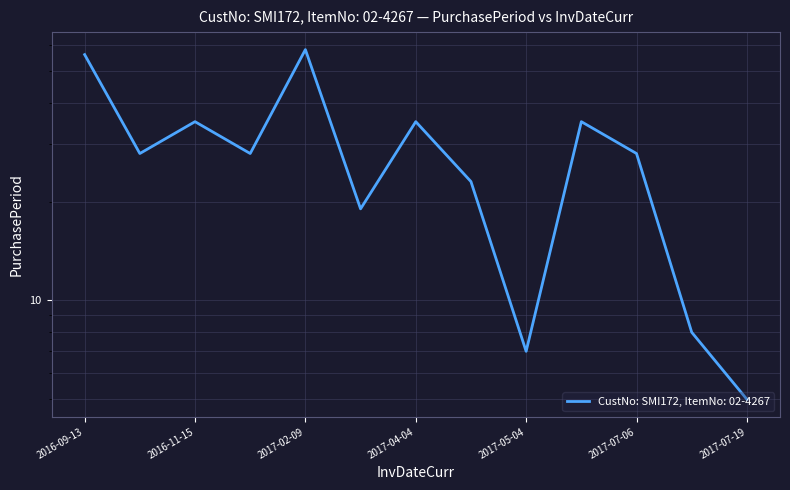

Does the chart display data point markers on the line(s)?

No